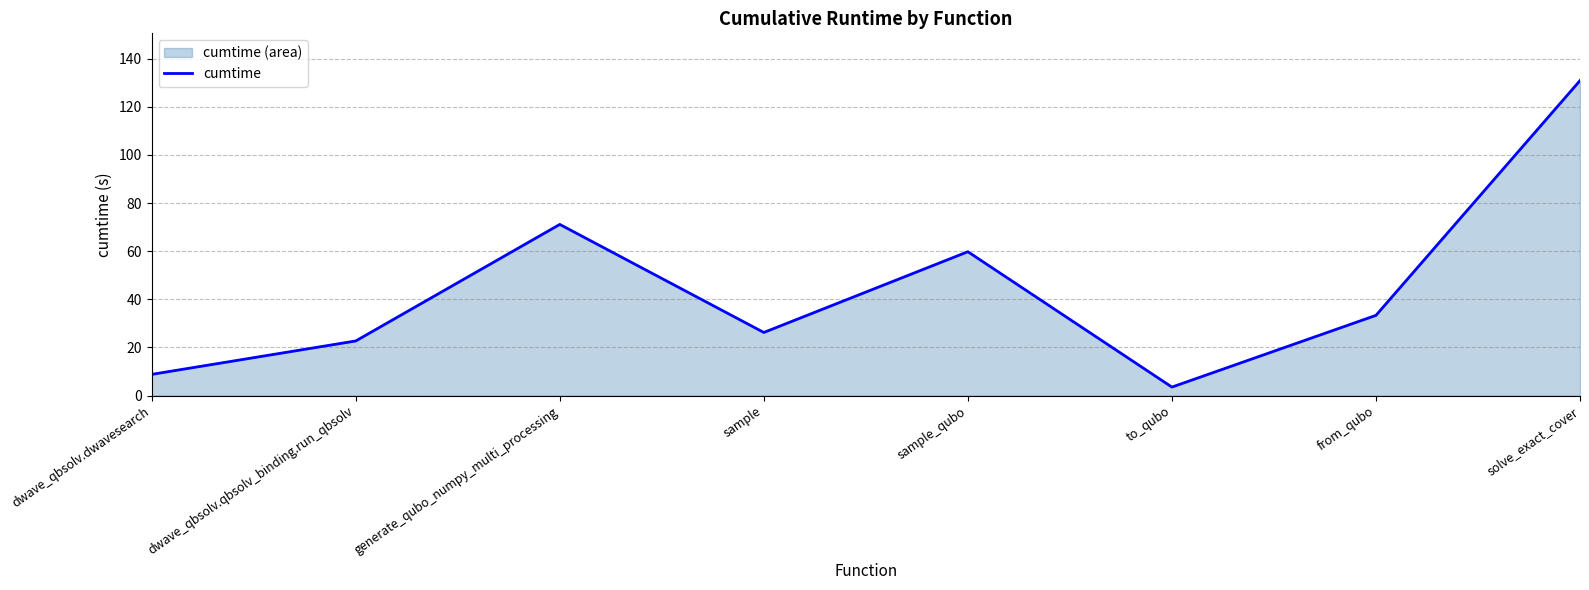

What is the greatest value displayed?

130.9